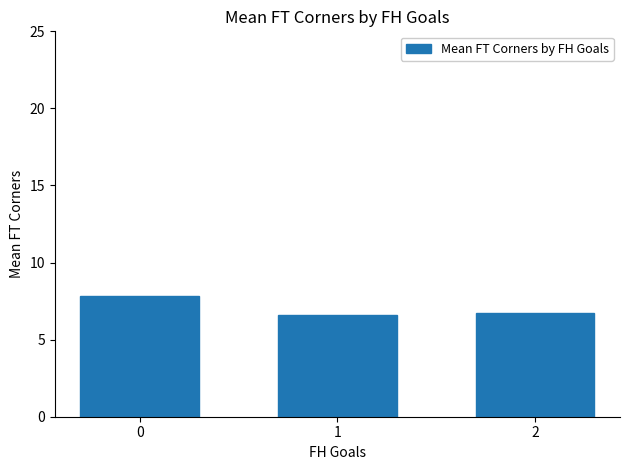

What is the change in value from 0 to 2?

-1.1